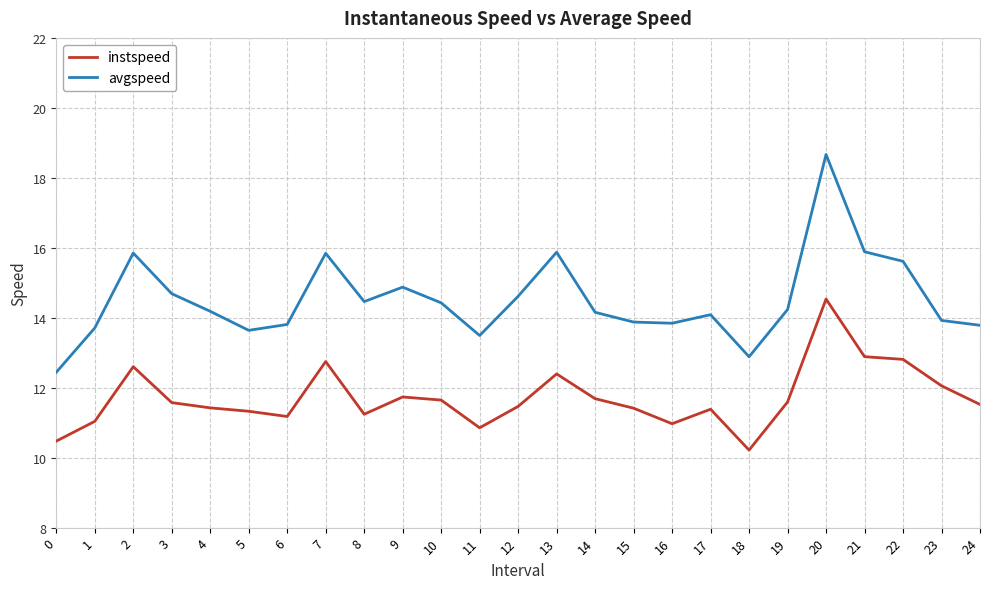

Rank the series by their maximum value, from lowest to highest.

instspeed, avgspeed